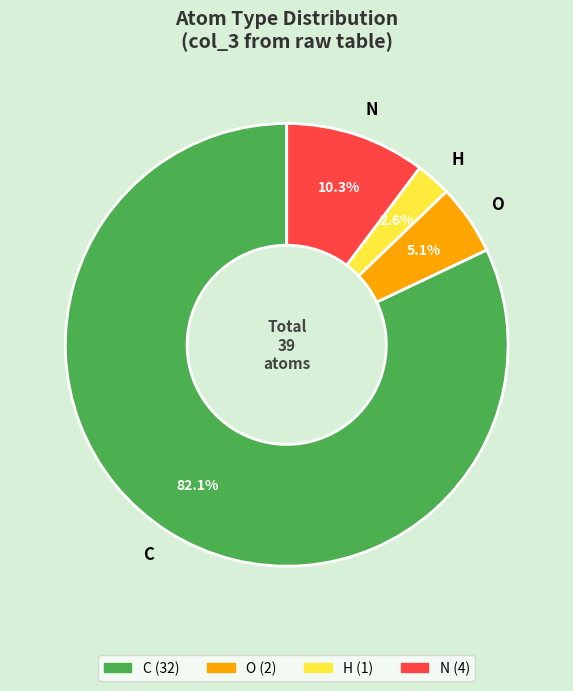

To the nearest percent, what is the difference between the H and N slice percentages?

8%